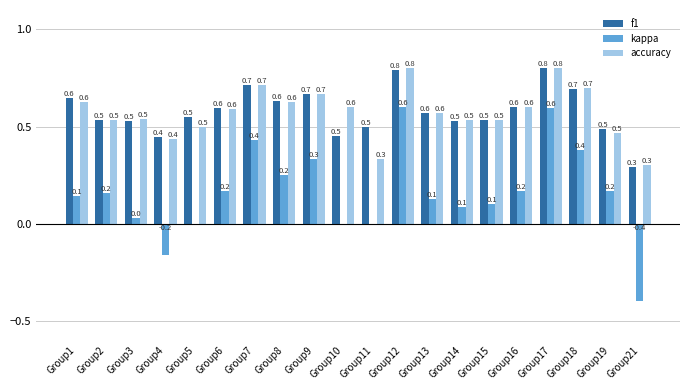

What is the maximum value shown in the chart?

0.8